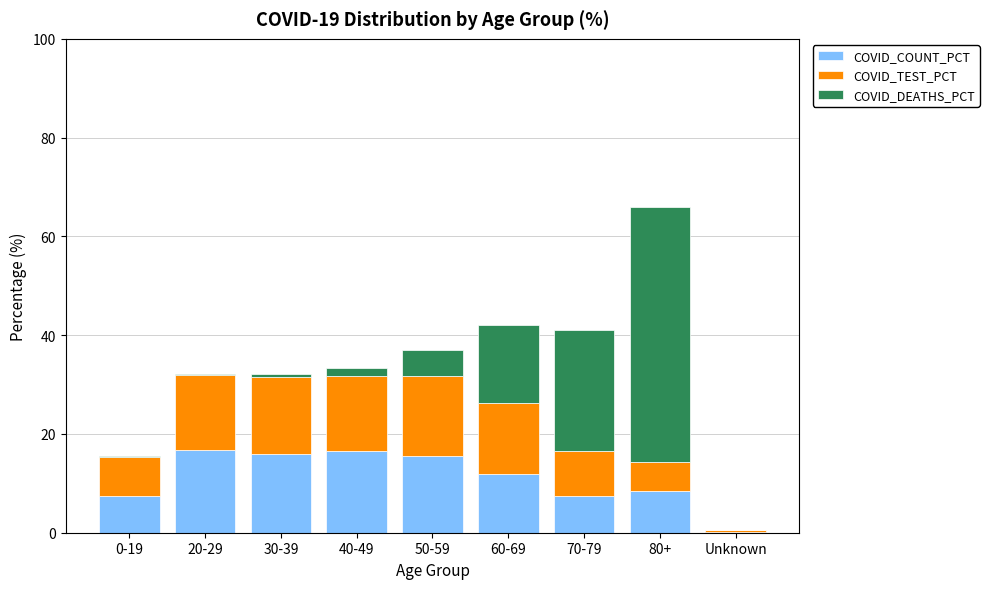

The COVID_COUNT_PCT series shows 11.9 at 60-69. True or false?

True